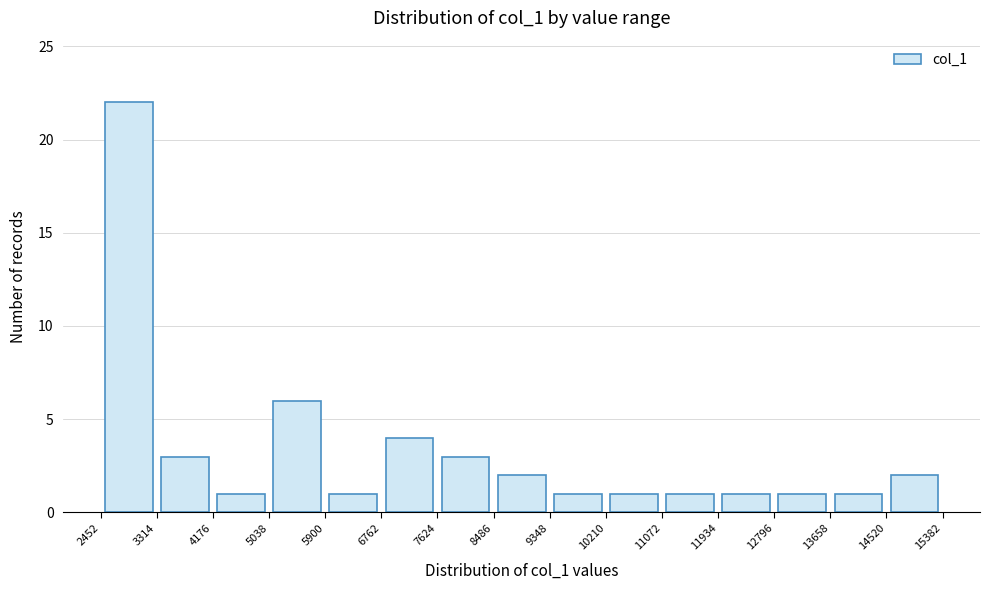

How tall is the bar that spans 14520 to 15382 on the x-axis? The values are not printed on the chart, so give them approximately, as read against the axis.

2